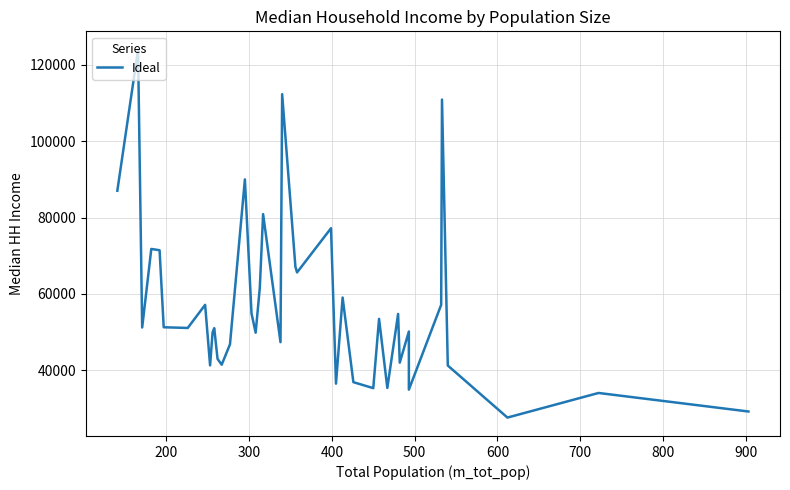

How many values exceed 51211?

19